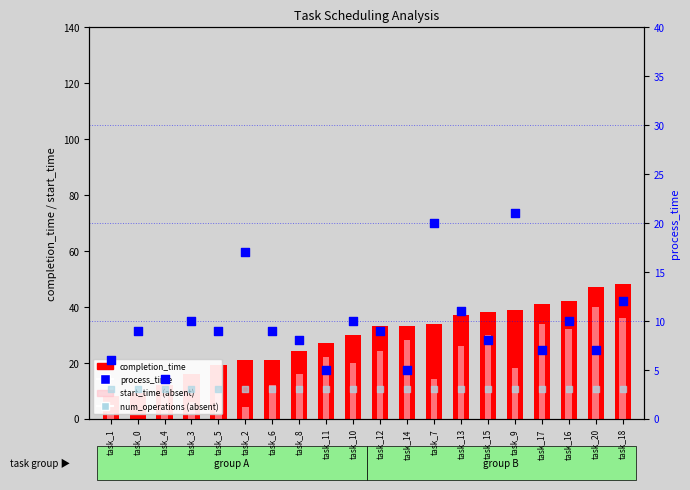

Which series has the widest spread of Y values?

completion_time